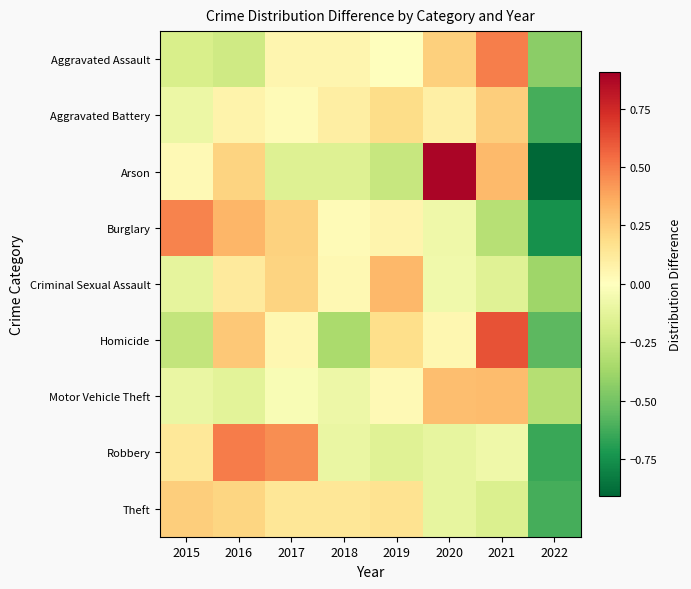

At 2015, list the series in order from smallest to largest.

Homicide, Aggravated Assault, Criminal Sexual Assault, Motor Vehicle Theft, Aggravated Battery, Arson, Robbery, Theft, Burglary